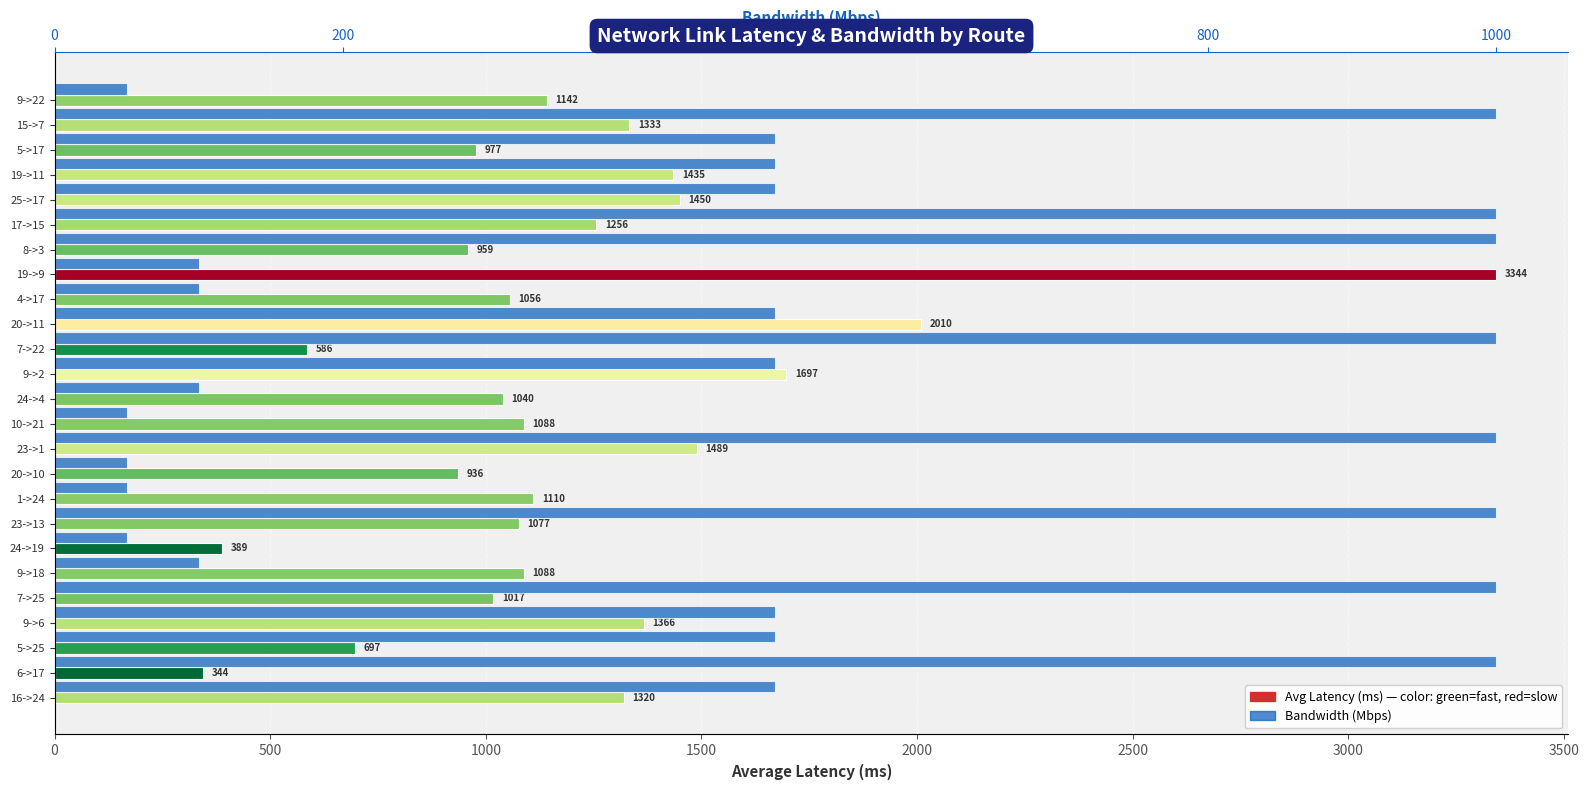

What is the value of the Avg Latency (ms) bar at the 10th from the left?

2009.8